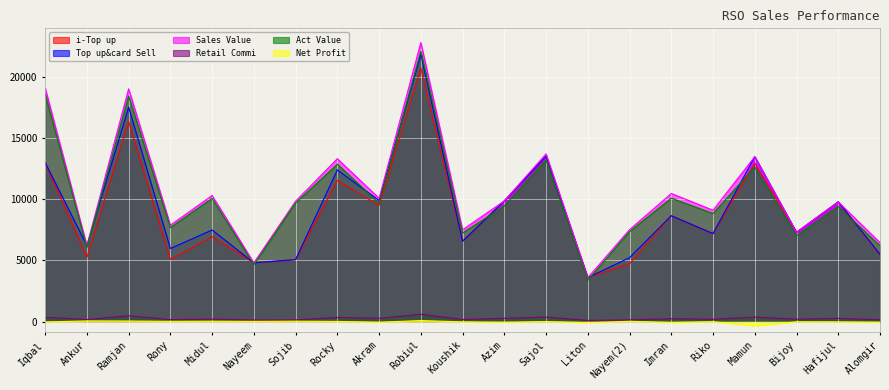

At which label does Sales Value reach its peak?

Robiul